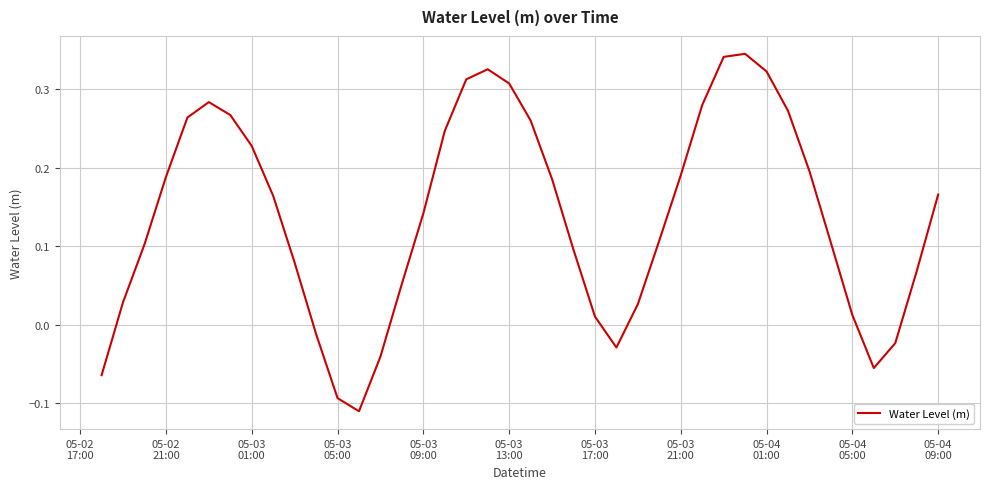

What is the average value?

0.1